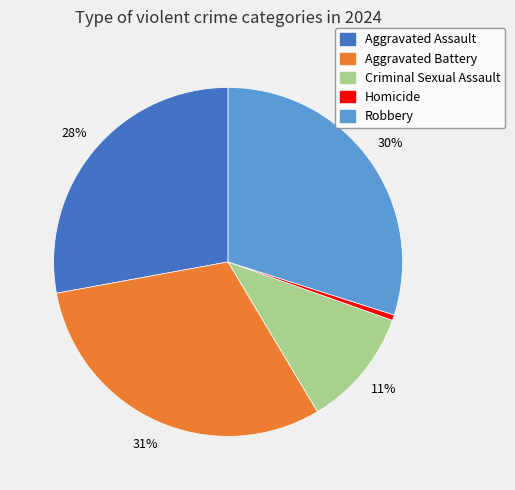

Combined, do Criminal Sexual Assault and Homicide account for over 50%?

No